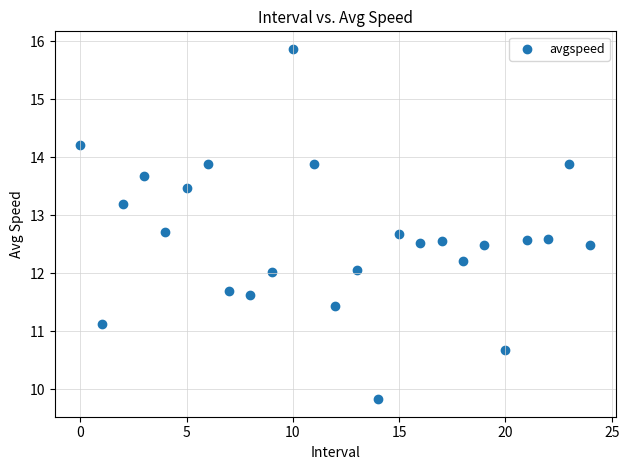

What is the range of Y values (max minus min)?

6.0